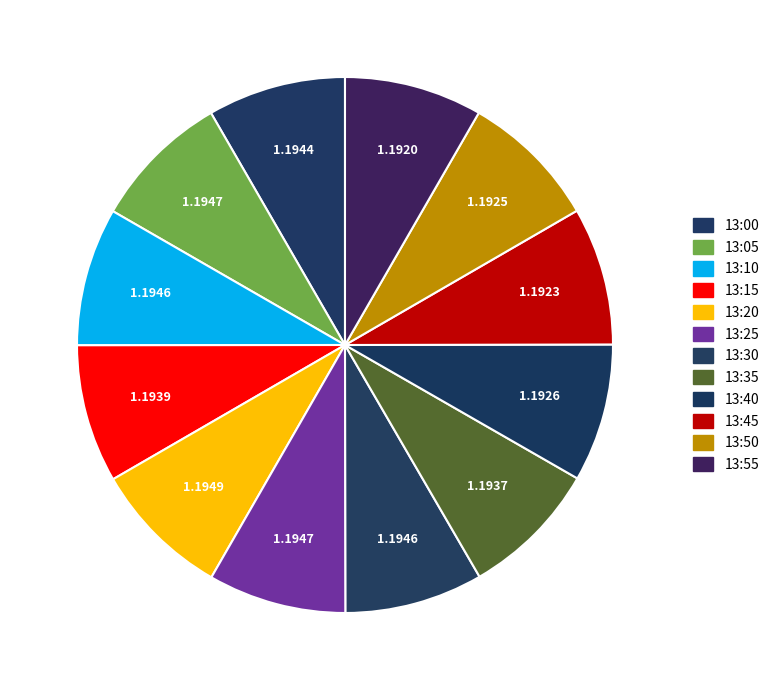

Which category has the biggest portion of the pie?

13:20